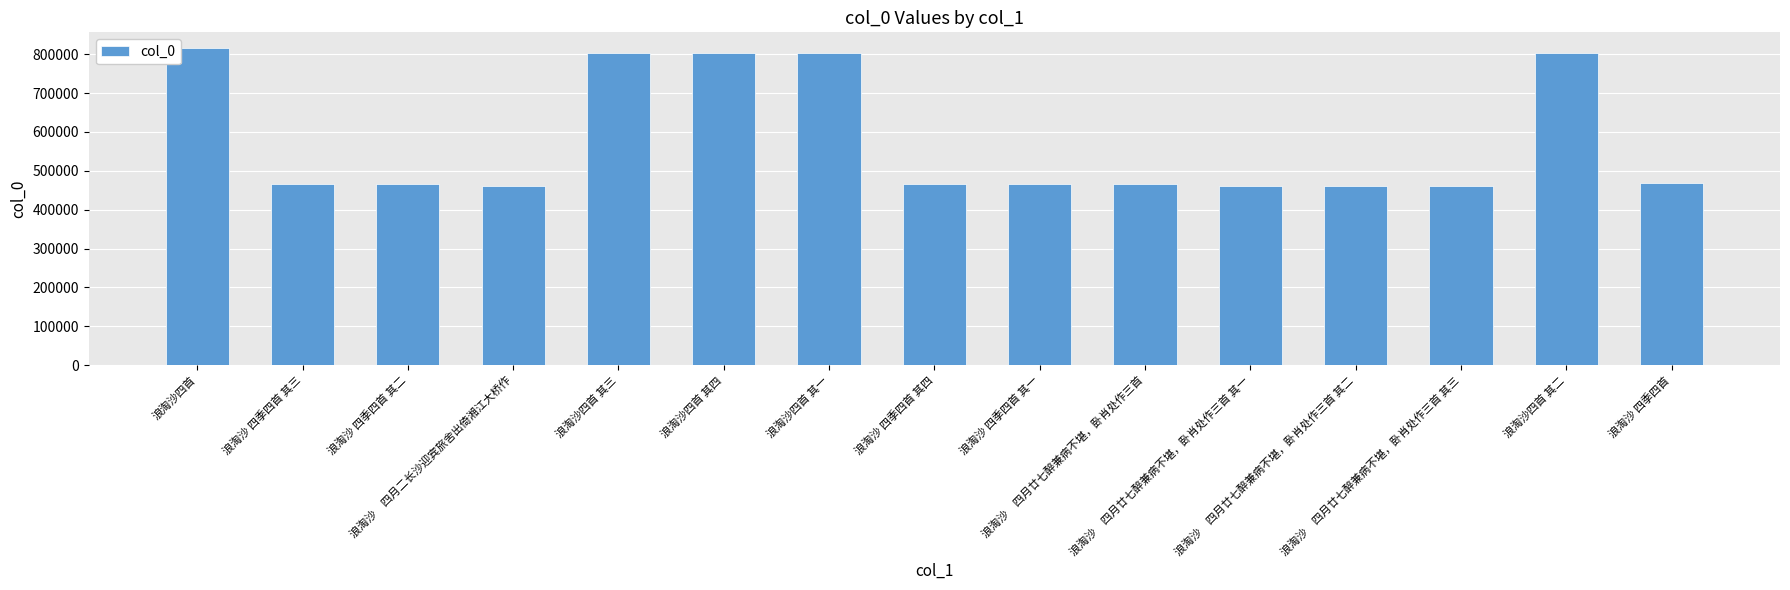

Is it true that the value at 浪淘沙　四月廿七醉兼病不堪，卧肖处作三首 其三 is 460487?

True